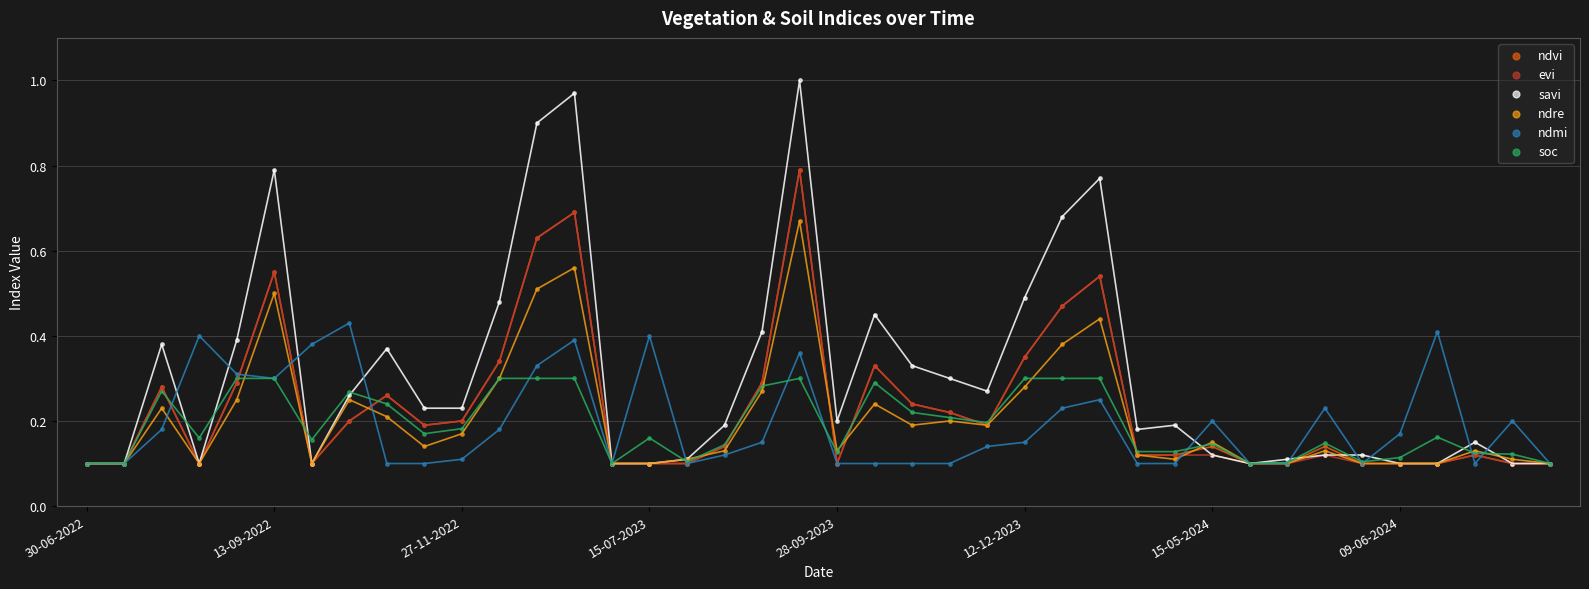

What are all the series names shown in the legend?

ndvi, evi, savi, ndre, ndmi, soc